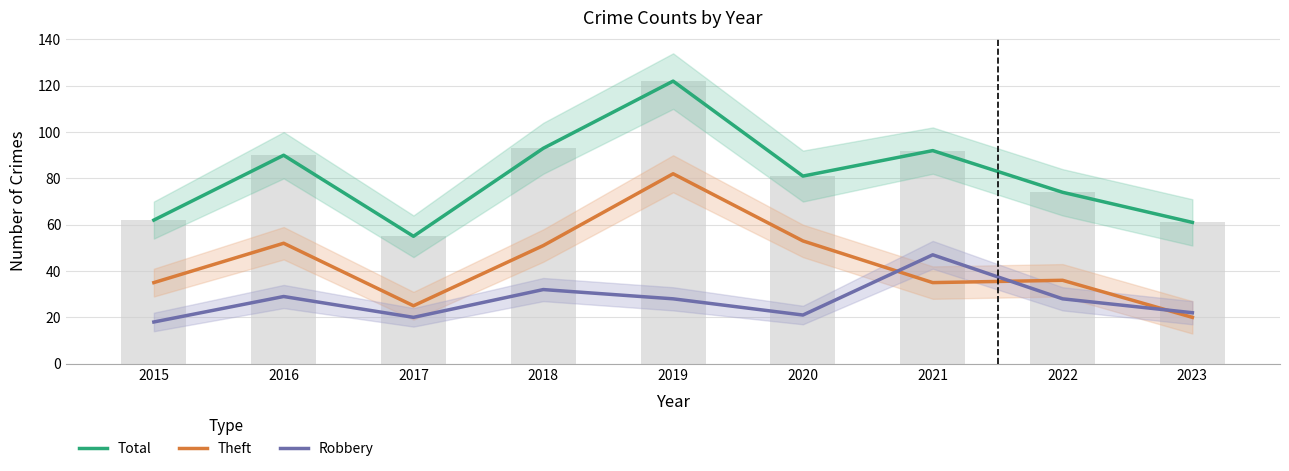

What is the spread (max minus min) of values at 2018?

61